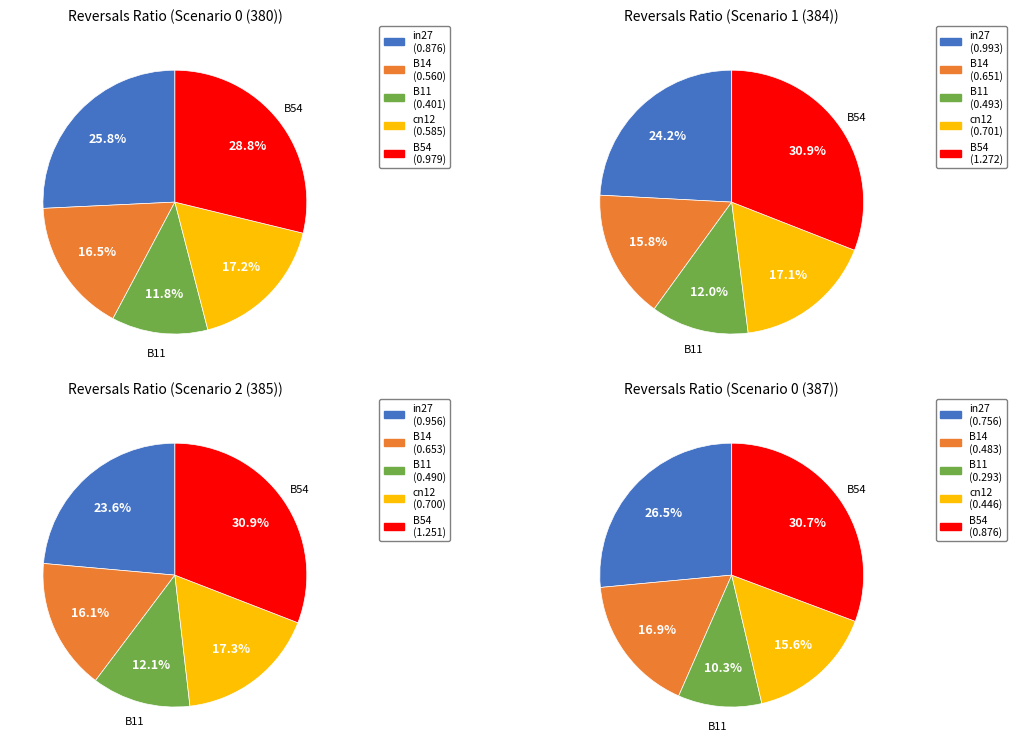

How many segments does this pie chart have?

5